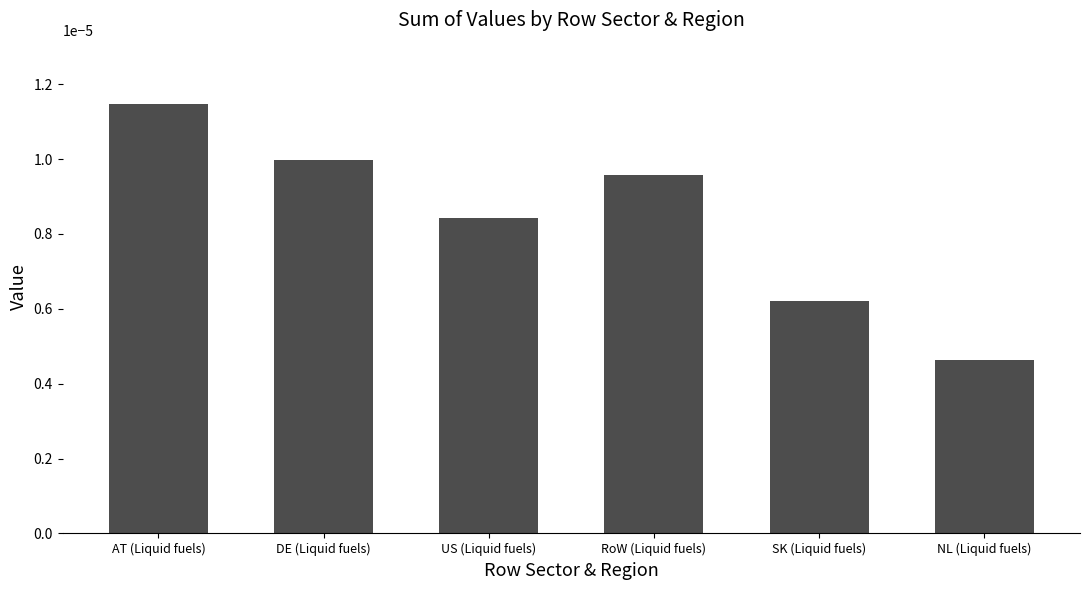

Which category has the highest value across all series?

AT (Liquid fuels)